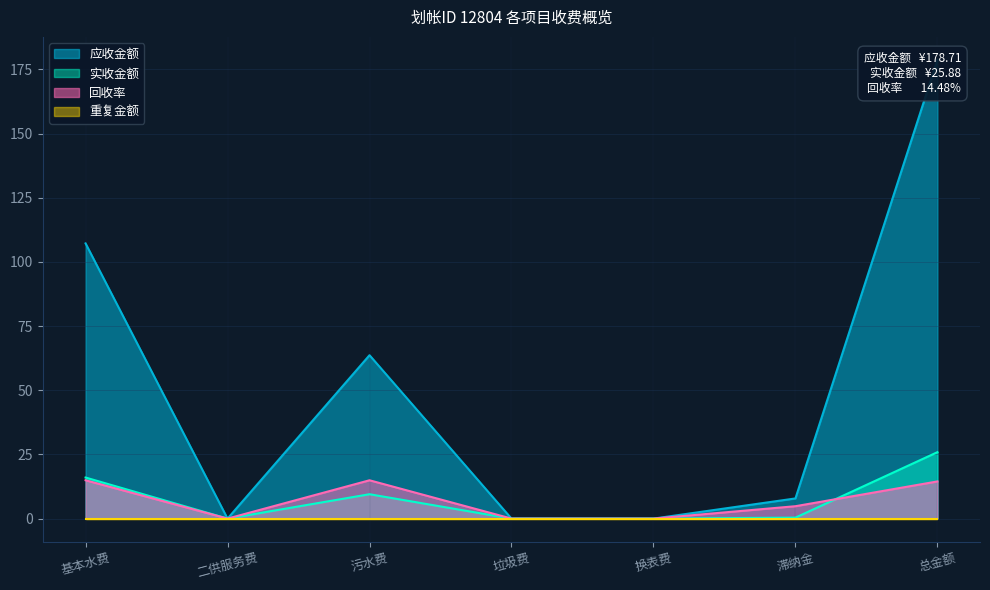

Which series changed the most between 二供服务费 and 污水费?

应收金额